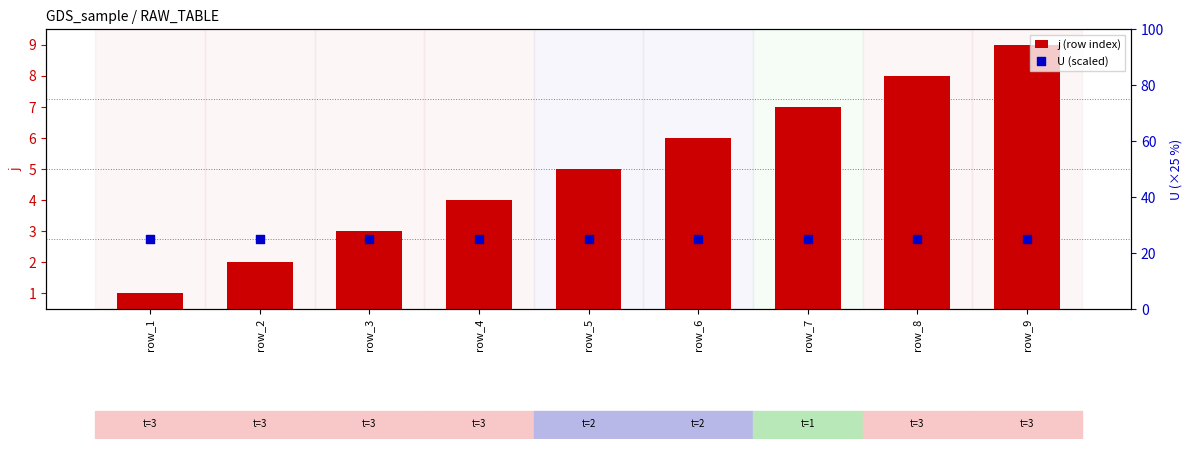

What is the total value across all series at row_3?

28